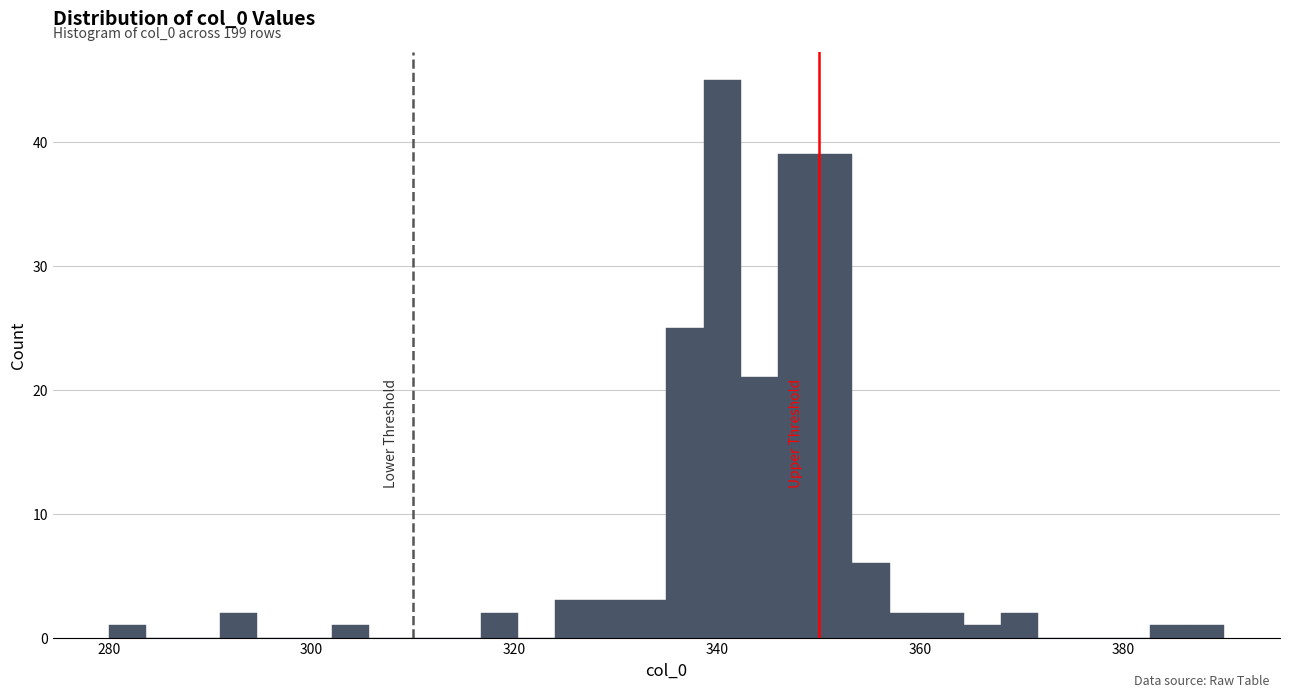

Around what value on the x-axis is the tallest bar? Give the approximate position of its centre, as read against the axis.

340